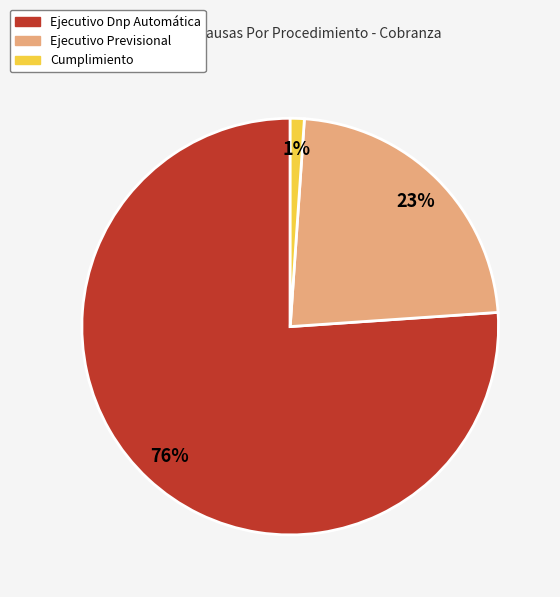

Rank the categories by value from highest to lowest.

Ejecutivo Dnp Automática, Ejecutivo Previsional, Cumplimiento